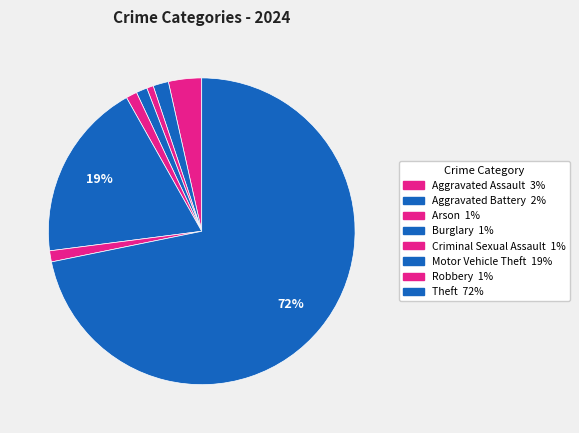

What portion of the pie excludes Arson?

99.3%